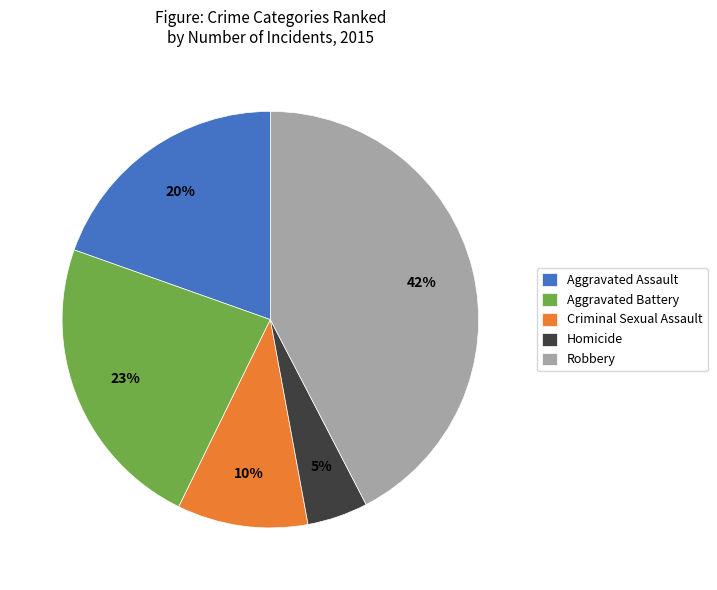

Do Robbery and Homicide together represent more than half of the pie?

No